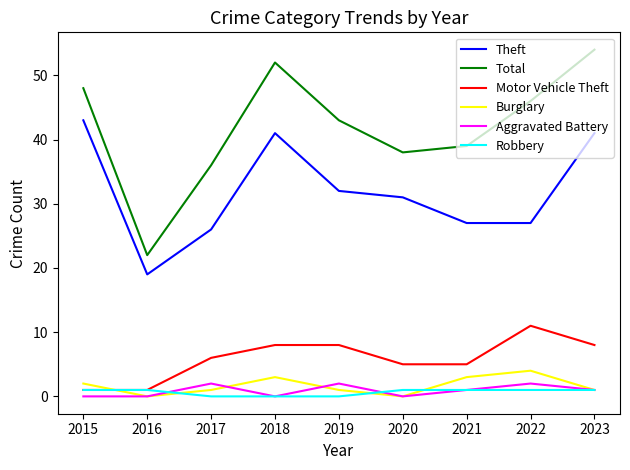

The value of Burglary at 2020 is -2. True or false?

False